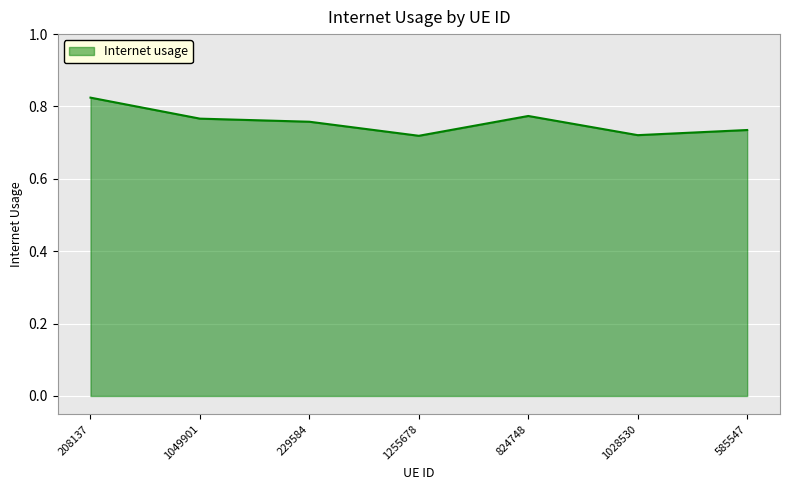

What position from the right is 208137?

7